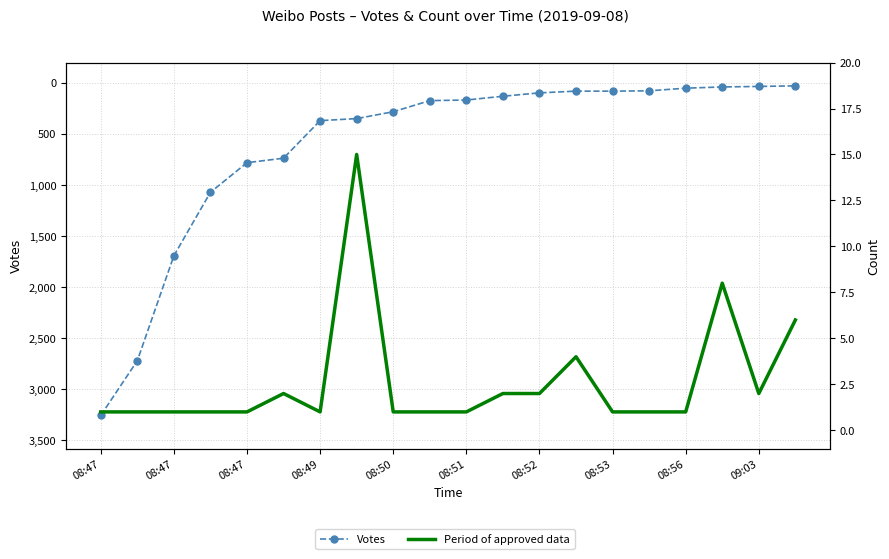

What is the sum of the Period of approved data values at 15 and 08:53?

16